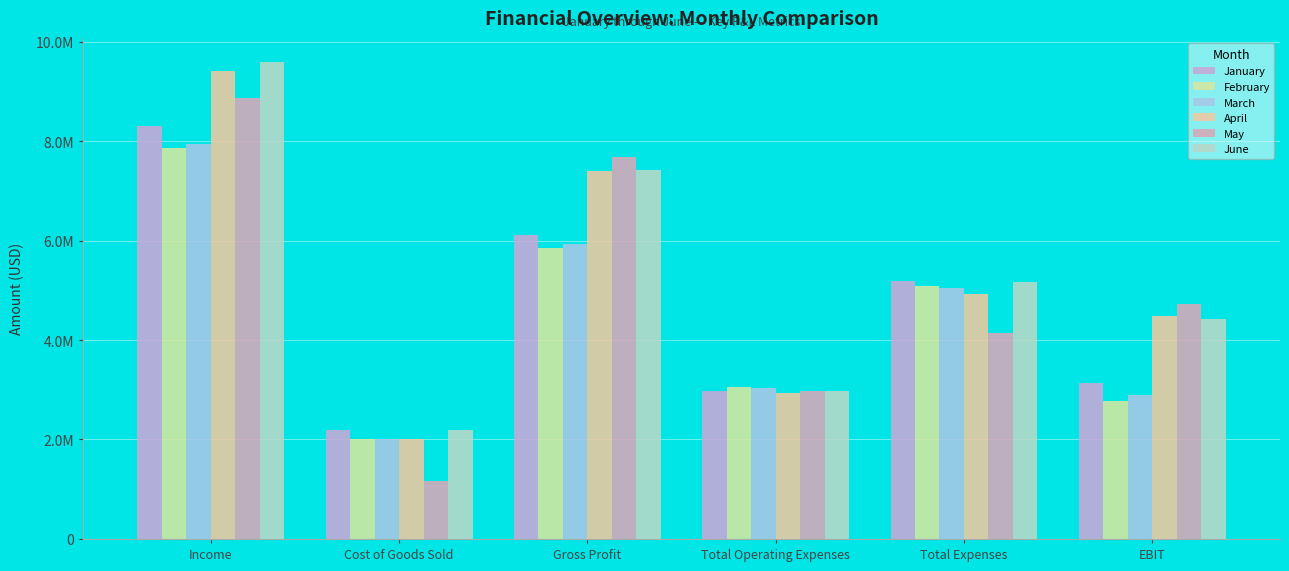

At how many categories does at least one series exceed 6953799?

2